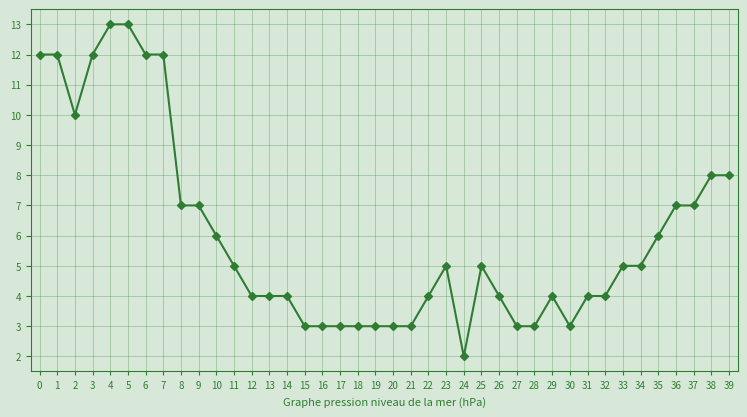

The value at 35 is 8. True or false?

False